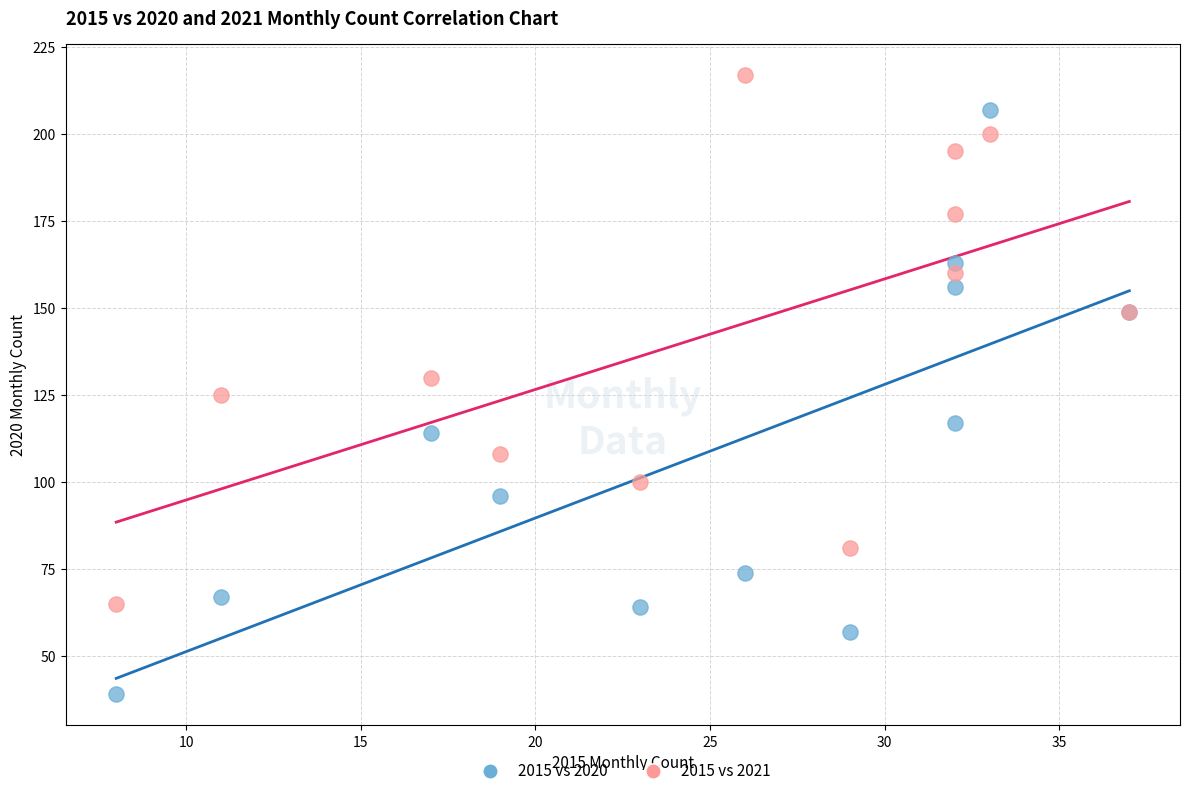

Which series reaches the maximum Y coordinate?

2015 vs 2021